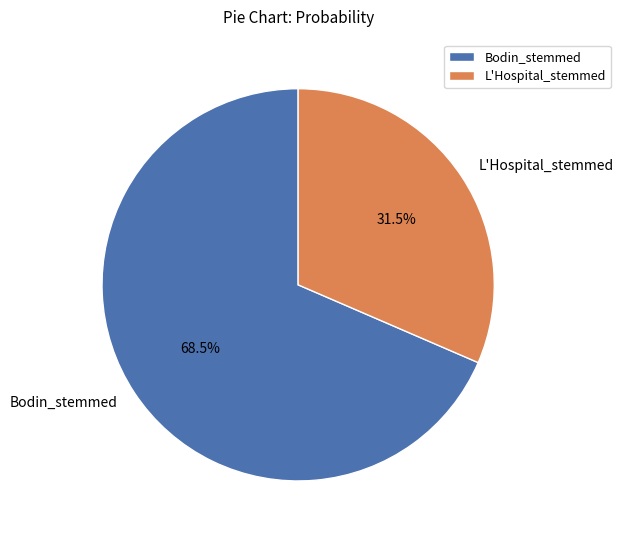

Does Bodin_stemmed represent more than half of the total?

Yes